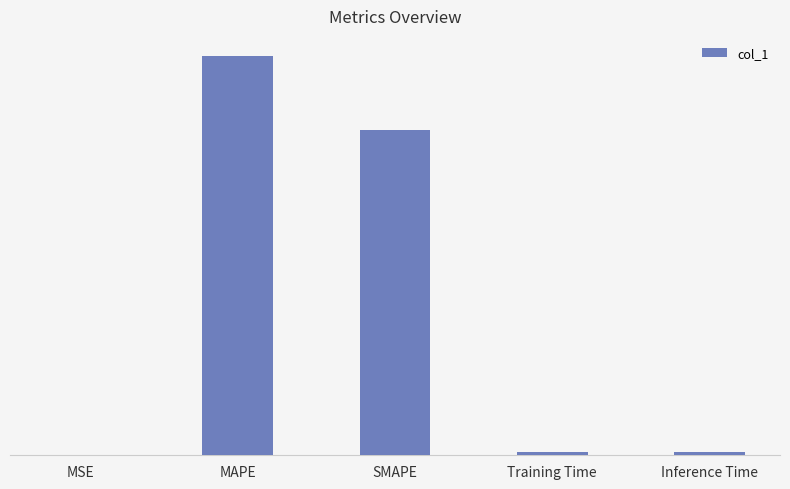

Are the bars grouped side by side (vs. stacked)?

No